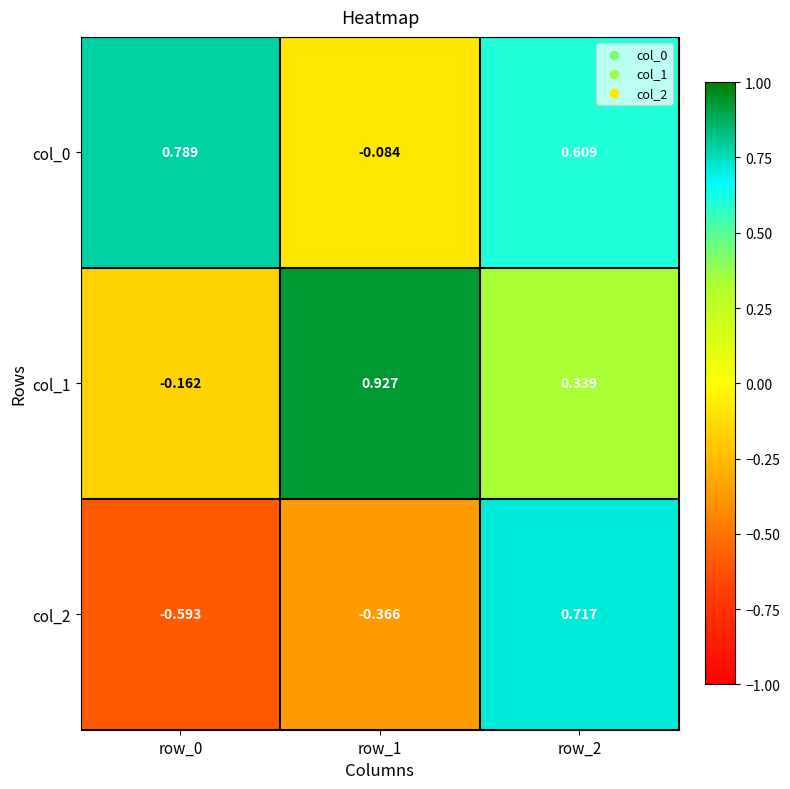

Is the value of col_2 at row_1 greater than the value of col_1 at row_1?

No